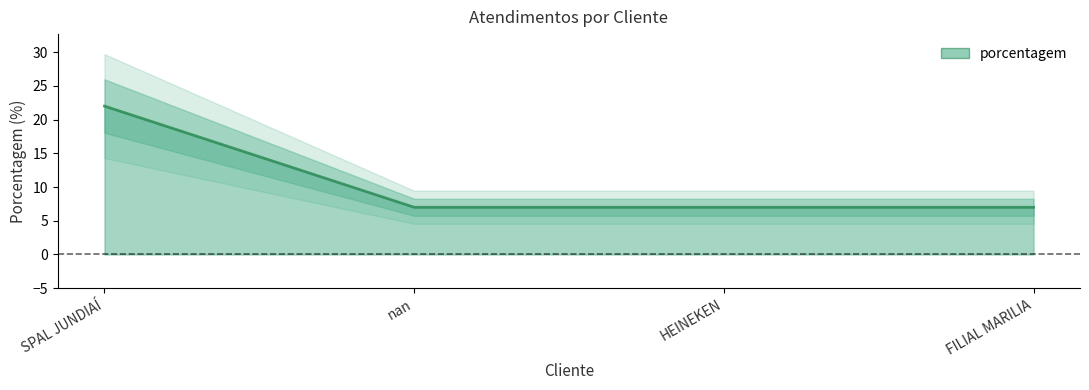

What is the change in value from SPAL JUNDIAÍ to HEINEKEN?

-15